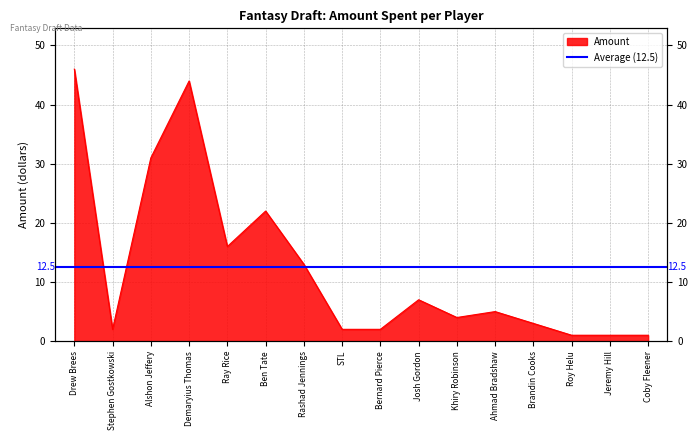

Rank the categories by value from highest to lowest.

Drew Brees, Demaryius Thomas, Alshon Jeffery, Ben Tate, Ray Rice, Rashad Jennings, Josh Gordon, Ahmad Bradshaw, Khiry Robinson, Brandin Cooks, Stephen Gostkowski, STL, Bernard Pierce, Roy Helu, Jeremy Hill, Coby Fleener